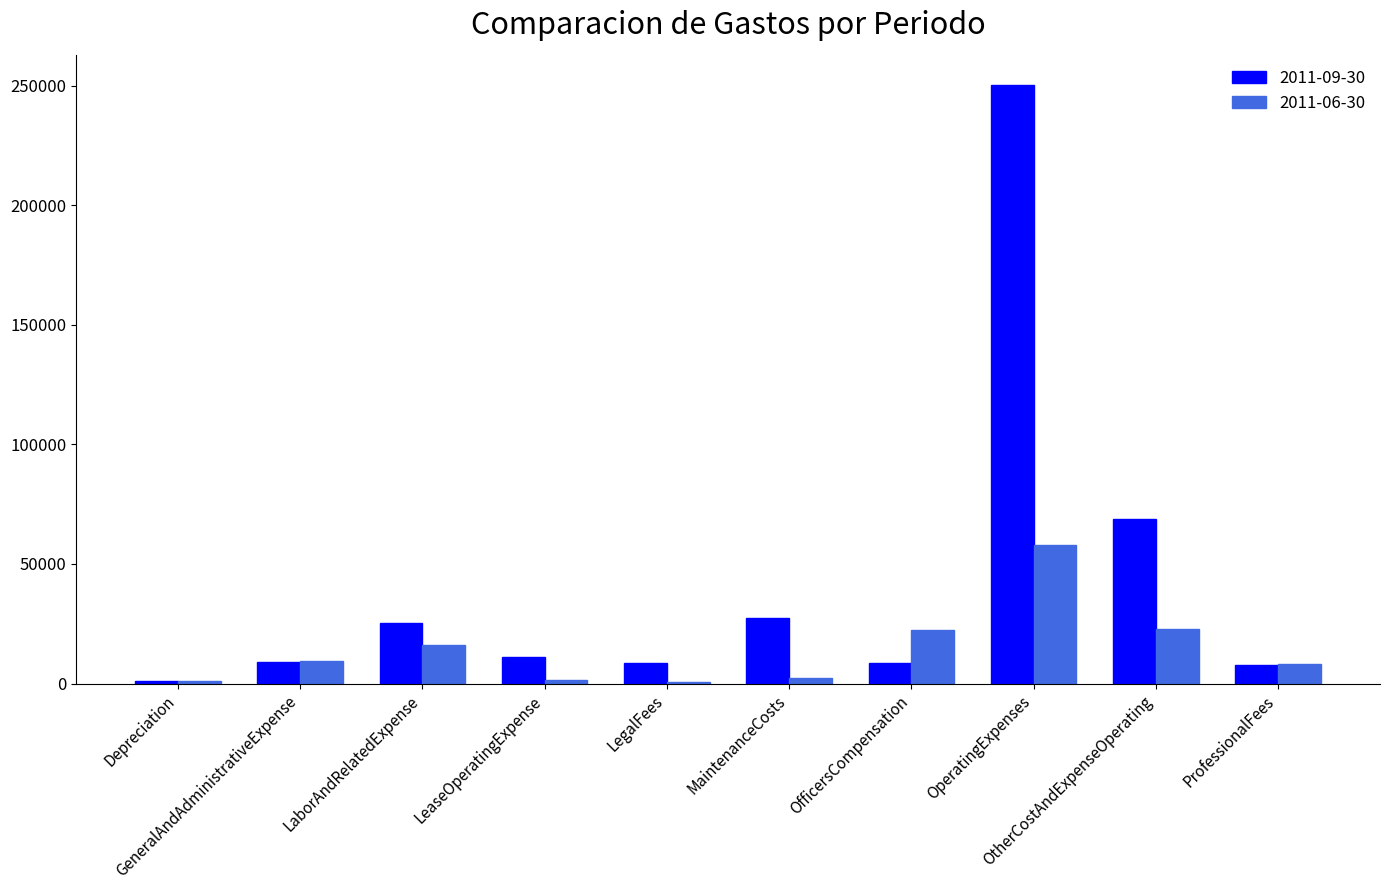

Count the number of data series in this chart.

2